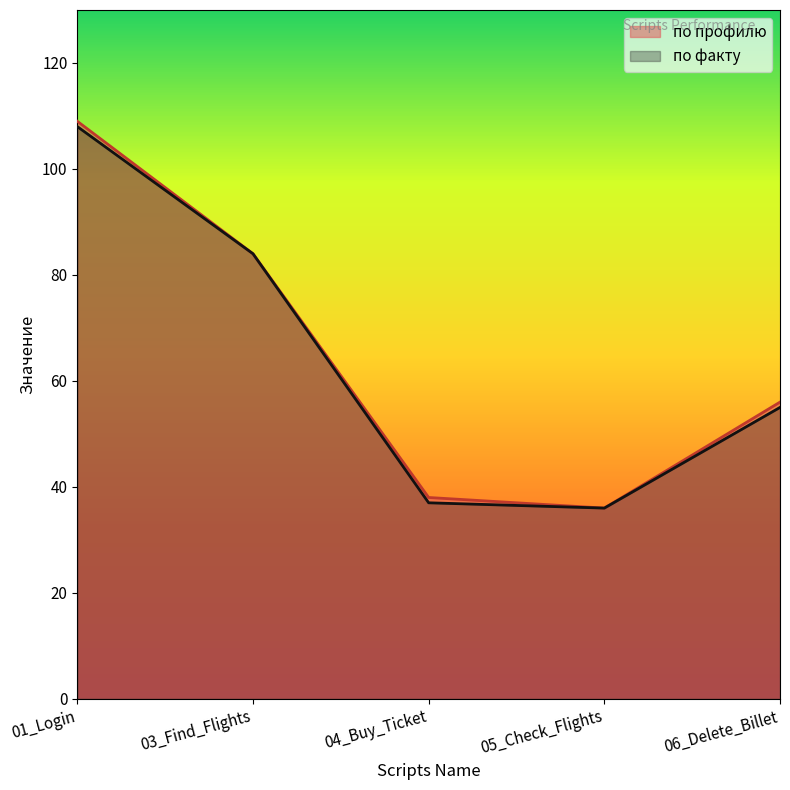

How many interior local valleys does the по профилю series have?

1